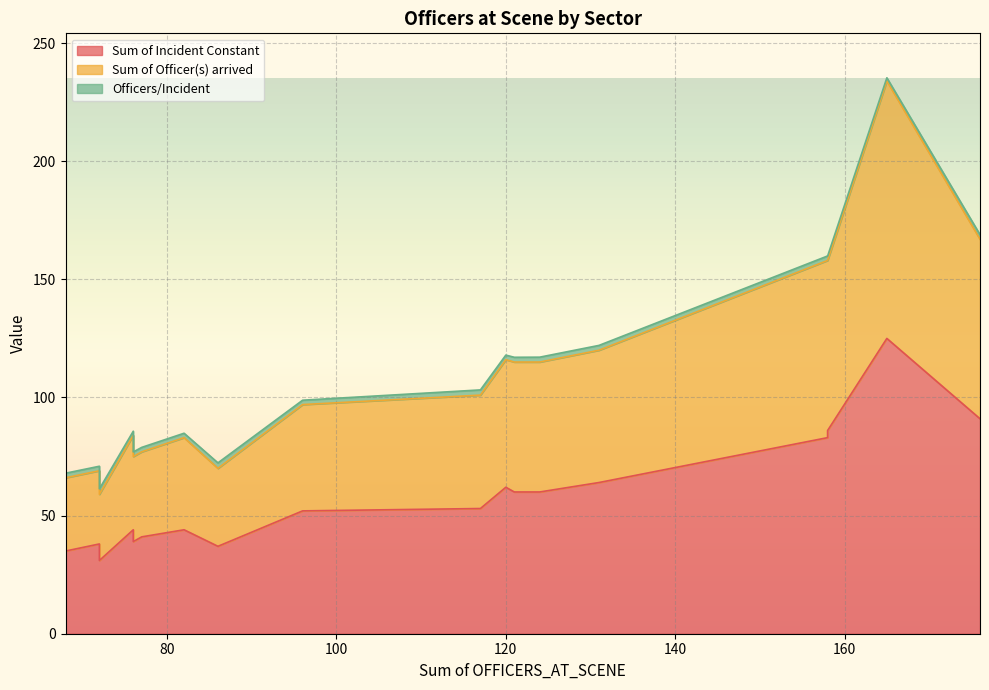

How many data points in Sum of Incident Constant are less than 53?

9